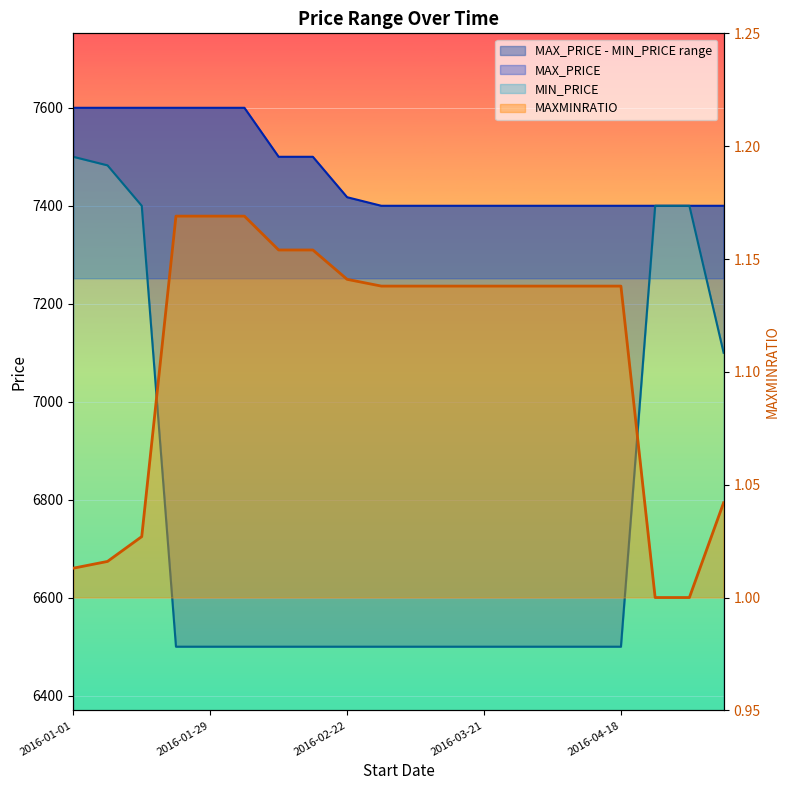

Between 2016-03-07 and 2016-02-01, which is larger?

2016-02-01